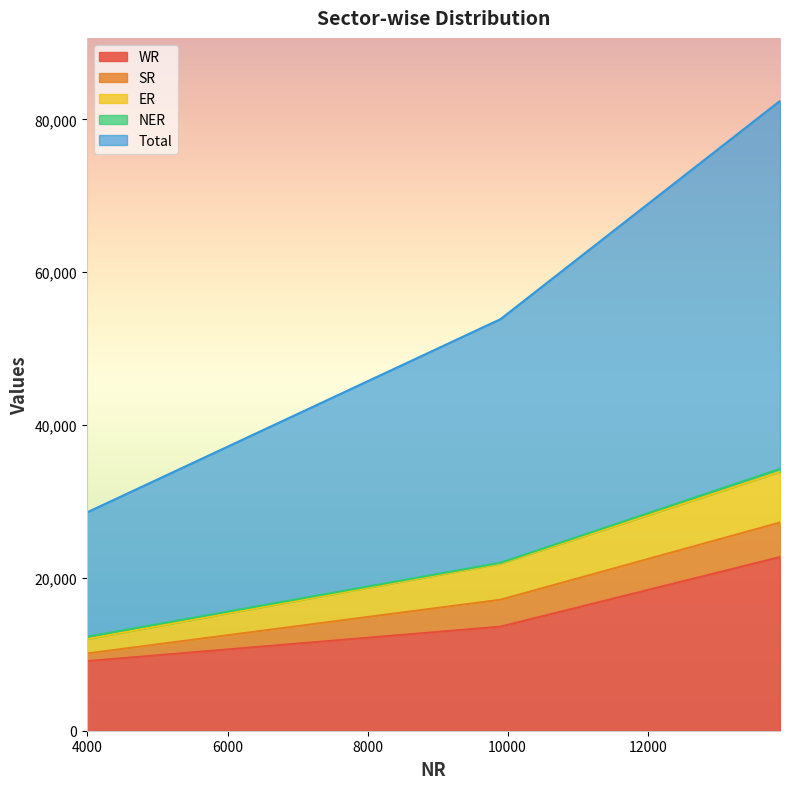

What is the minimum value for WR?

9104